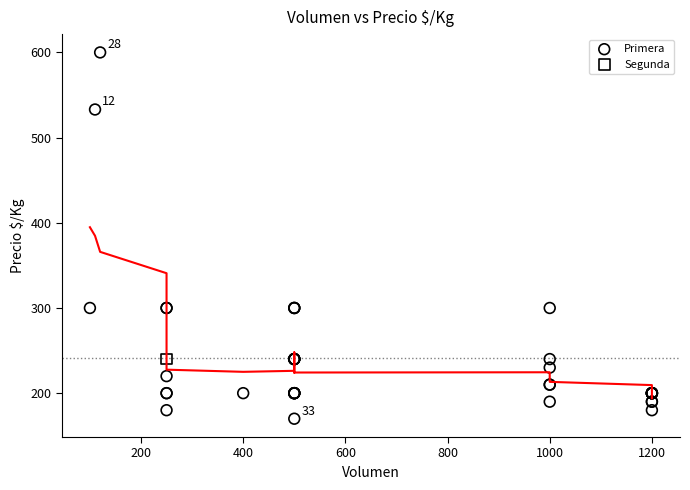

What are all the series names shown in the legend?

Primera, Segunda